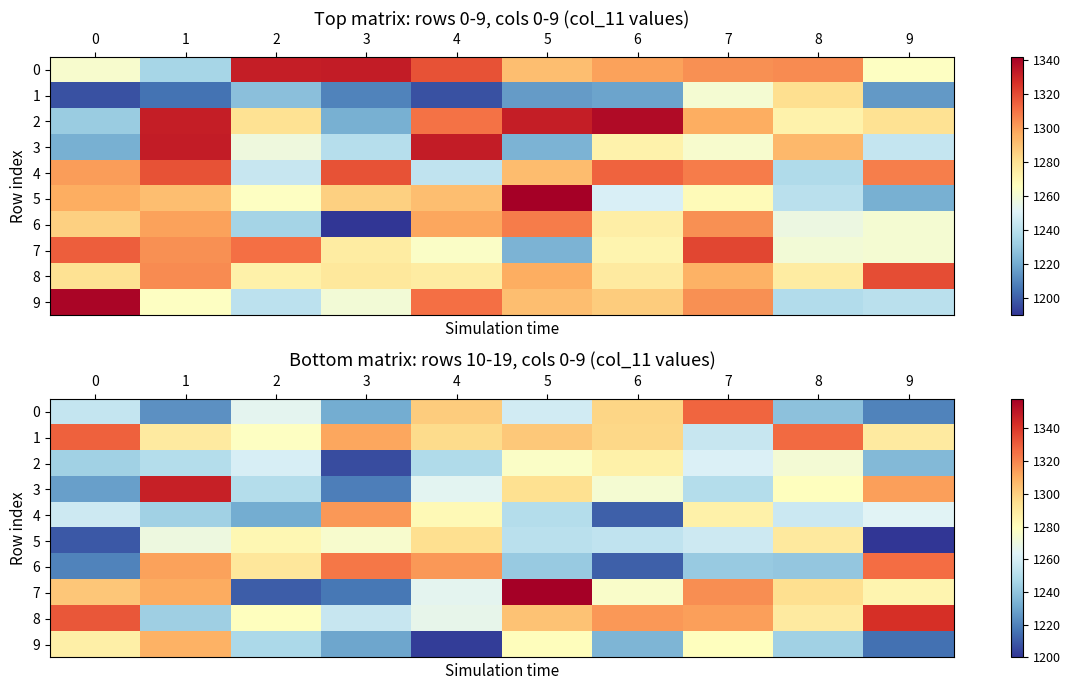

What is the lowest value of the 5 series?

1200